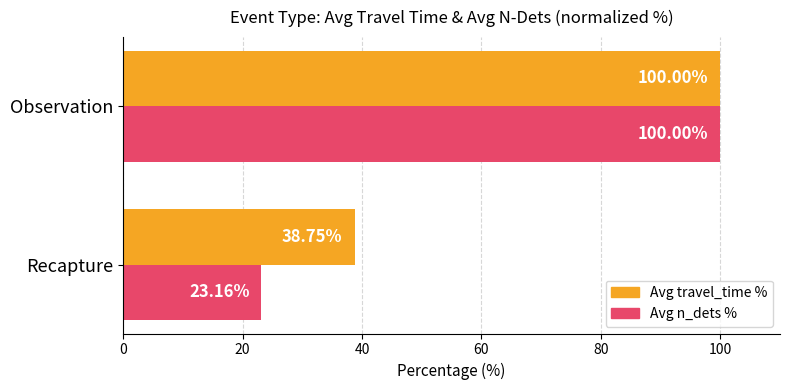

Which series has the widest spread of values?

Avg n_dets %